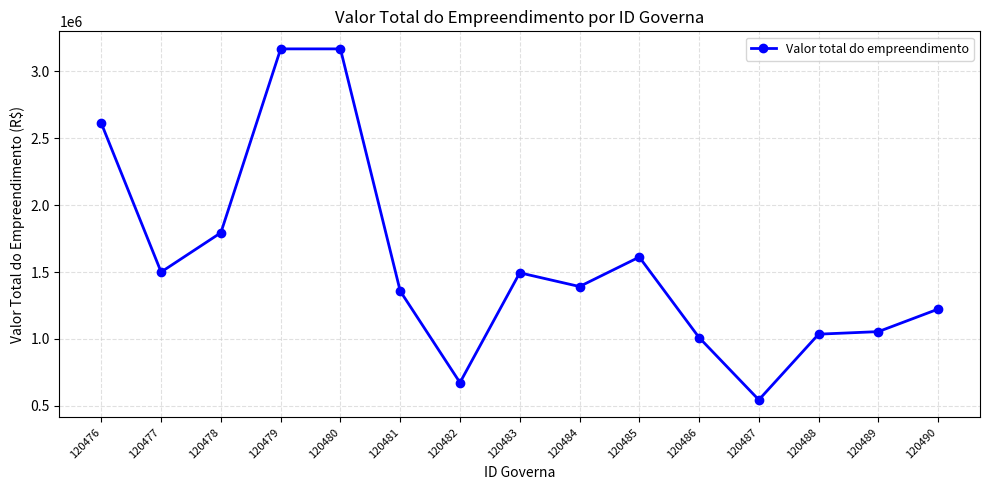

How many lines are shown in the chart?

1